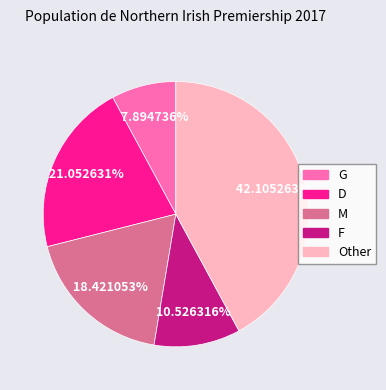

What percentage is the F slice, to the nearest percent?

11%